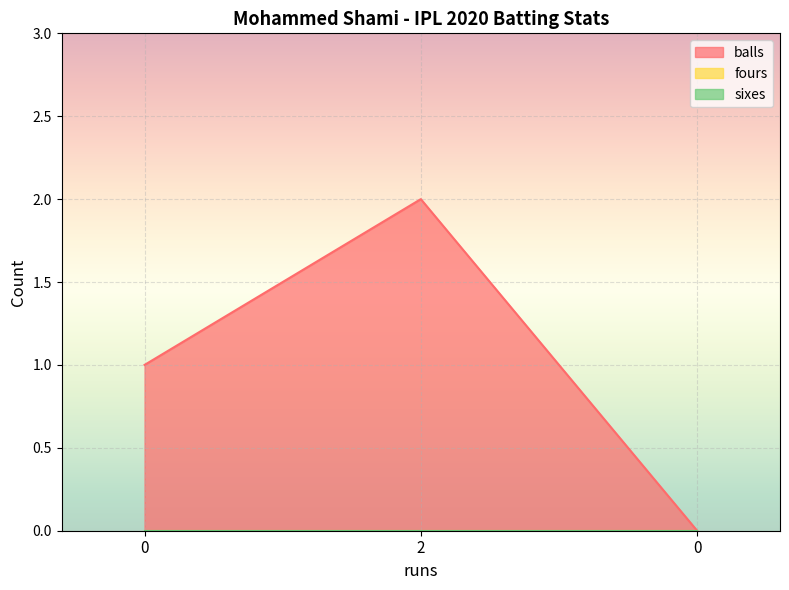

Rank the series by their maximum value, from lowest to highest.

fours, sixes, balls